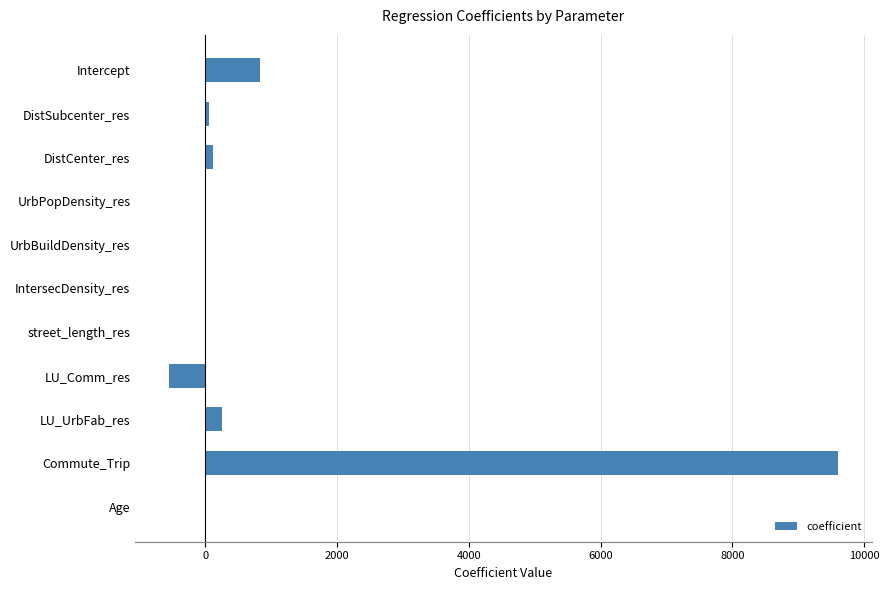

Does the chart contain stacked bars?

No